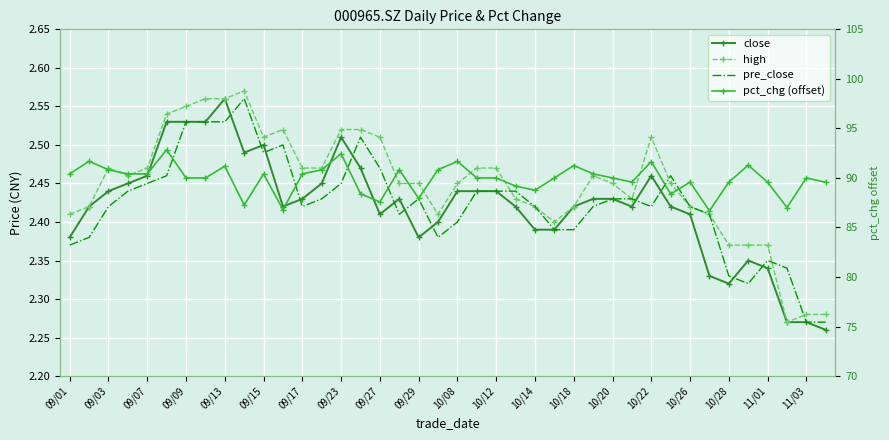

Reading left to right, transcribe all the data shown in this chart.

close: 2.4	2.4	2.4	2.5	2.5	2.5	2.5	2.5	2.6	2.5	2.5	2.4	2.4	2.5	2.5	2.5	2.4	2.4	2.4	2.4	2.4	2.4	2.4	2.4	2.4	2.4	2.4	2.4	2.4	2.4	2.5	2.4	2.4	2.3	2.3	2.4	2.3	2.3	2.3	2.3
high: 2.4	2.4	2.5	2.5	2.5	2.5	2.5	2.6	2.6	2.6	2.5	2.5	2.5	2.5	2.5	2.5	2.5	2.5	2.5	2.4	2.5	2.5	2.5	2.4	2.4	2.4	2.4	2.5	2.5	2.4	2.5	2.5	2.4	2.4	2.4	2.4	2.4	2.3	2.3	2.3
pre_close: 2.4	2.4	2.4	2.4	2.5	2.5	2.5	2.5	2.5	2.6	2.5	2.5	2.4	2.4	2.5	2.5	2.5	2.4	2.4	2.4	2.4	2.4	2.4	2.4	2.4	2.4	2.4	2.4	2.4	2.4	2.4	2.5	2.4	2.4	2.3	2.3	2.4	2.3	2.3	2.3
pct_chg (offset): 90.4	91.7	90.8	90.4	90.4	92.8	90.0	90.0	91.2	87.3	90.4	86.8	90.4	90.8	92.4	88.4	87.6	90.8	87.9	90.8	91.7	90.0	90.0	89.2	88.8	90.0	91.3	90.4	90.0	89.6	91.7	88.4	89.6	86.7	89.6	91.3	89.6	87.0	90.0	89.6